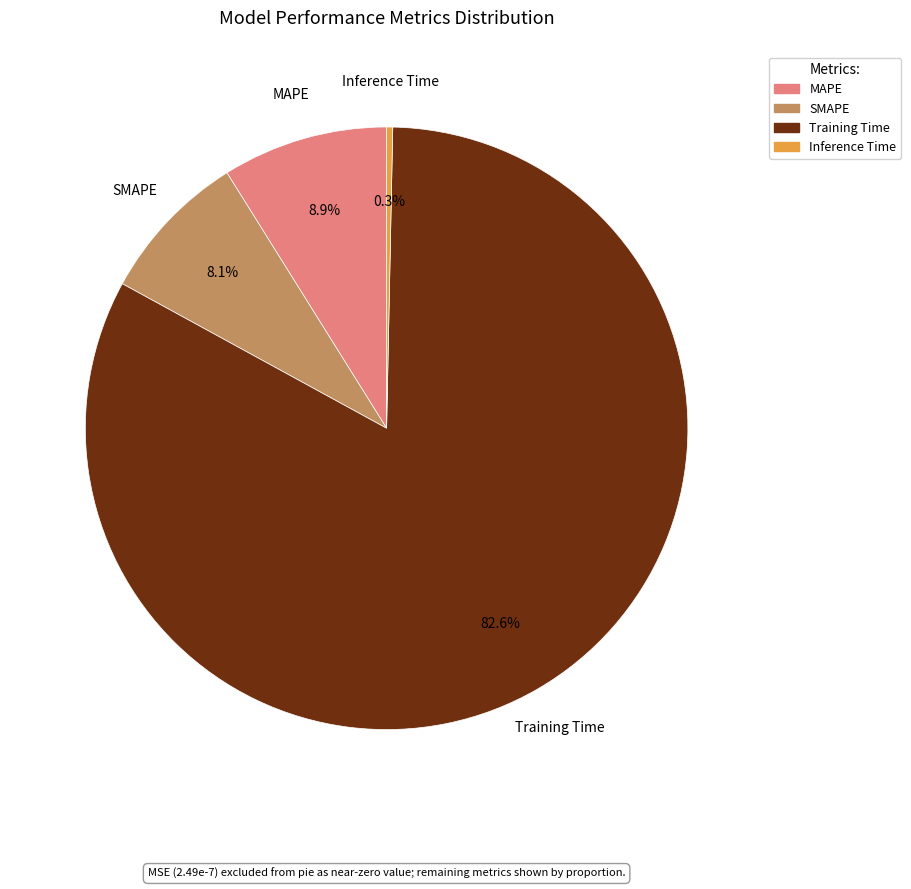

Which category has the biggest portion of the pie?

Training Time